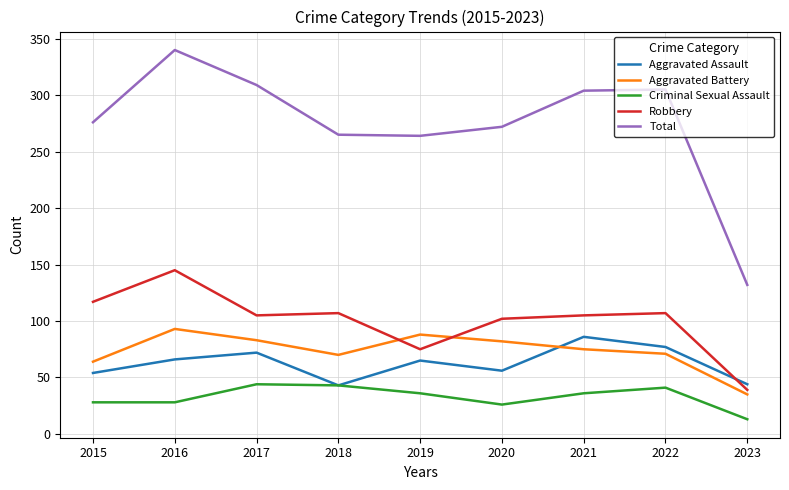

At which category does the chart reach its minimum across all series?

2023